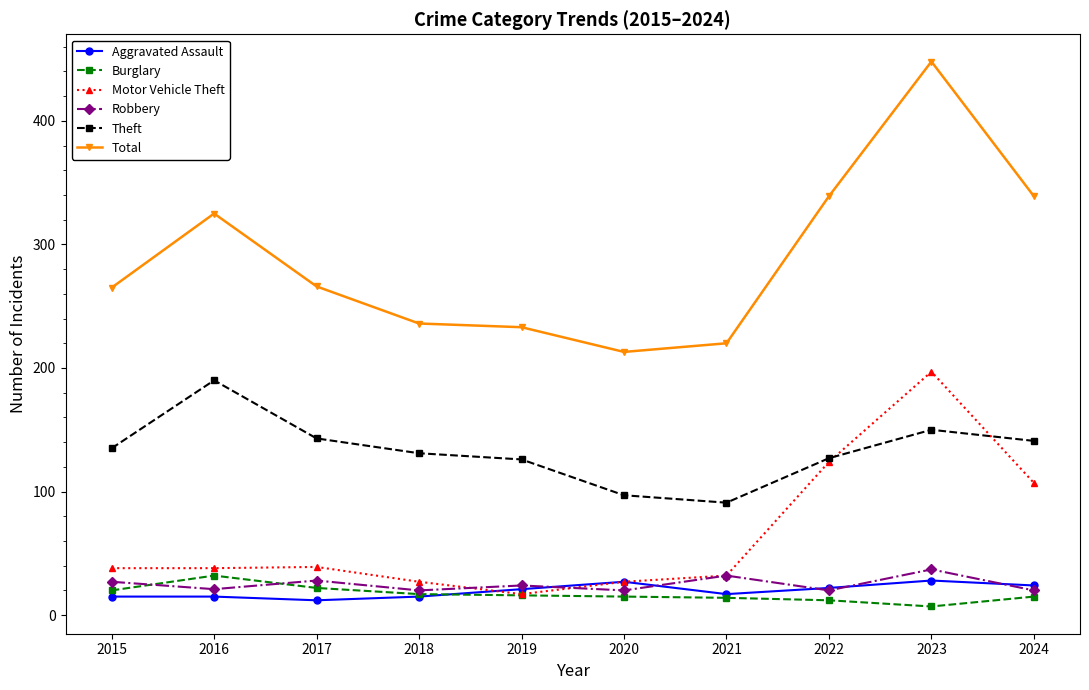

Does the chart have visible grid lines?

No